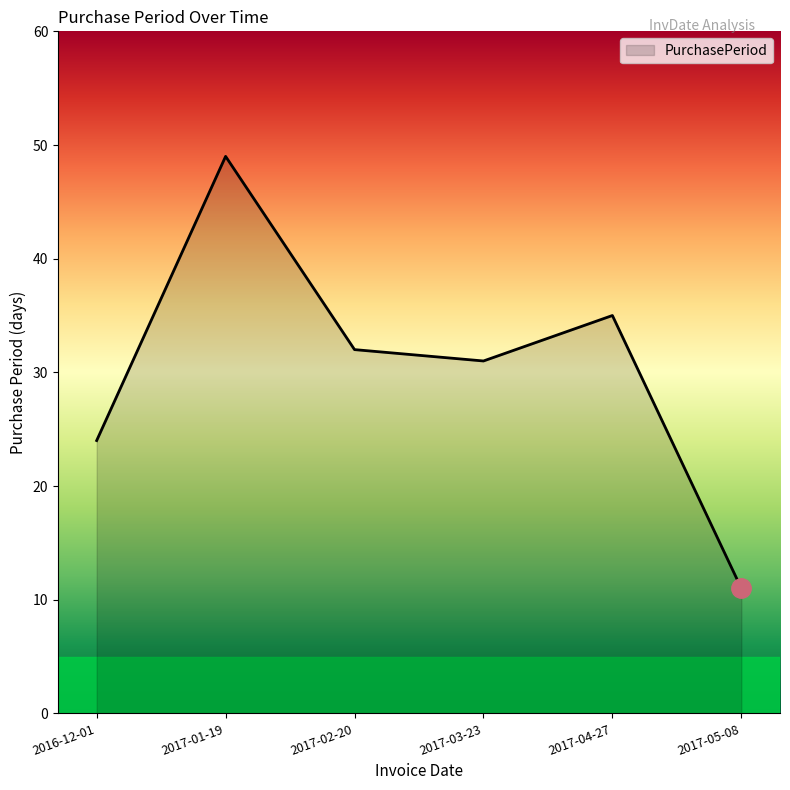

Is it true that the value at 2017-05-08 is 6?

False